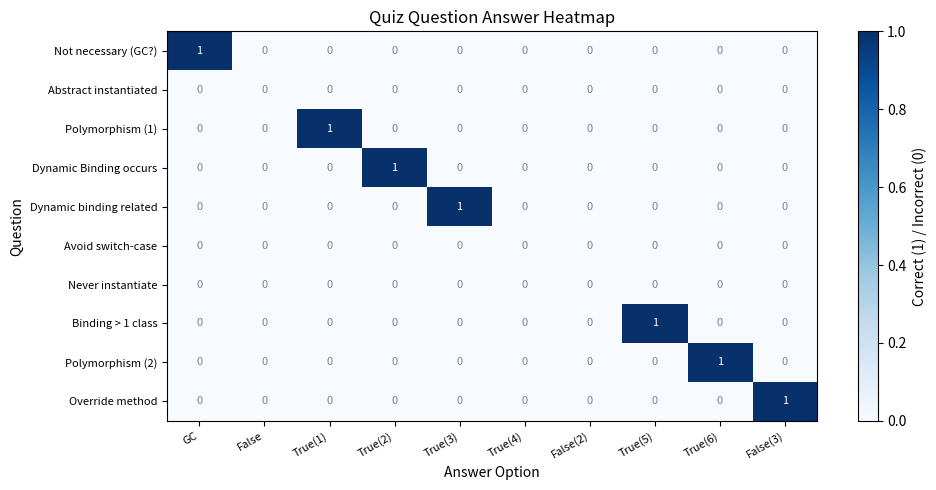

Which category has the highest value in the Dynamic Binding occurs series?

True(2)